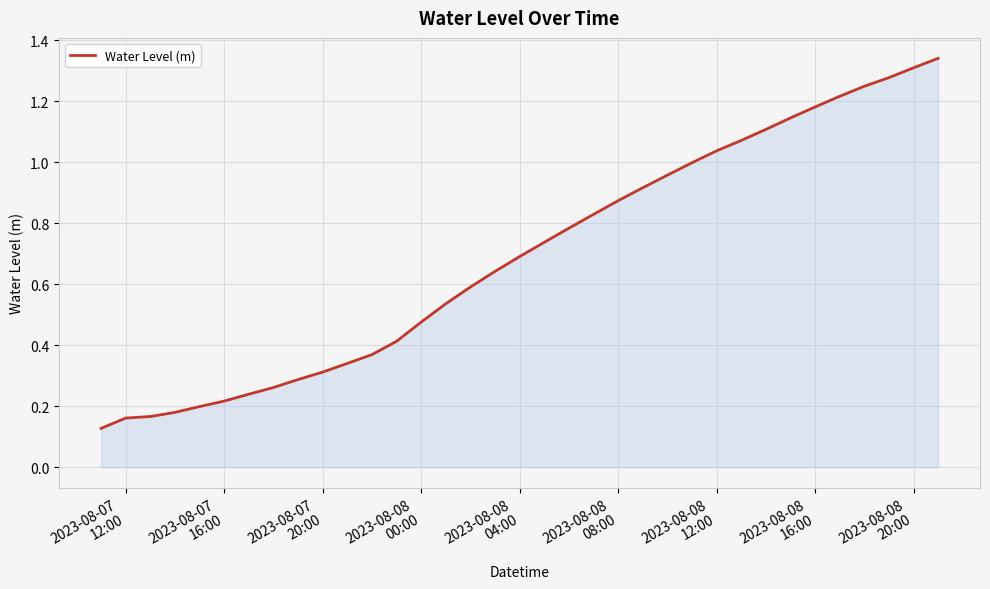

How many lines are shown in the chart?

1